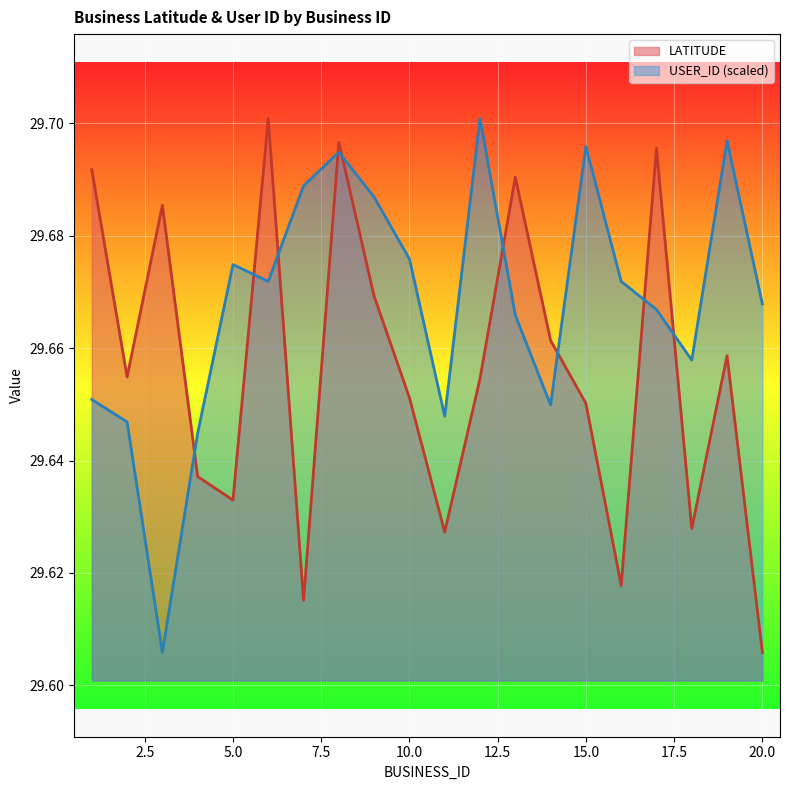

True or false: USER_ID and LATITUDE intersect in this chart.

True